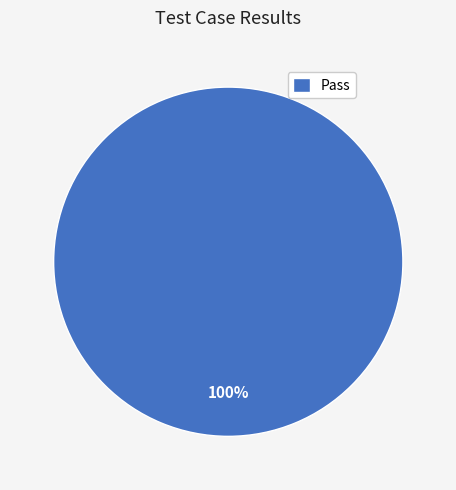

Is it true that Pass is 100% of the pie?

True